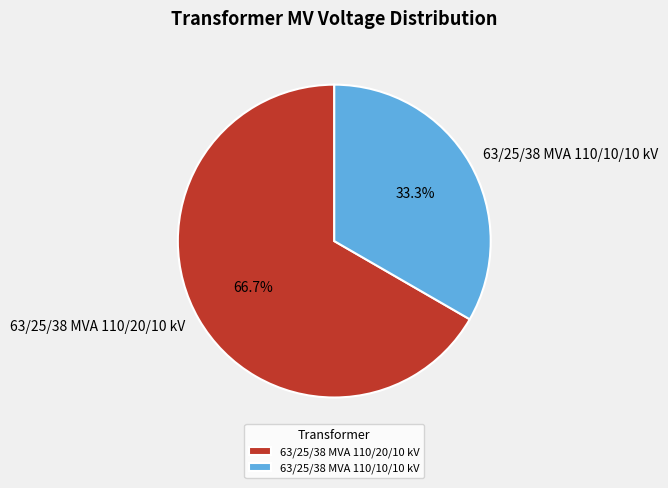

Rank the categories by value from lowest to highest.

63/25/38 MVA 110/10/10 kV, 63/25/38 MVA 110/20/10 kV